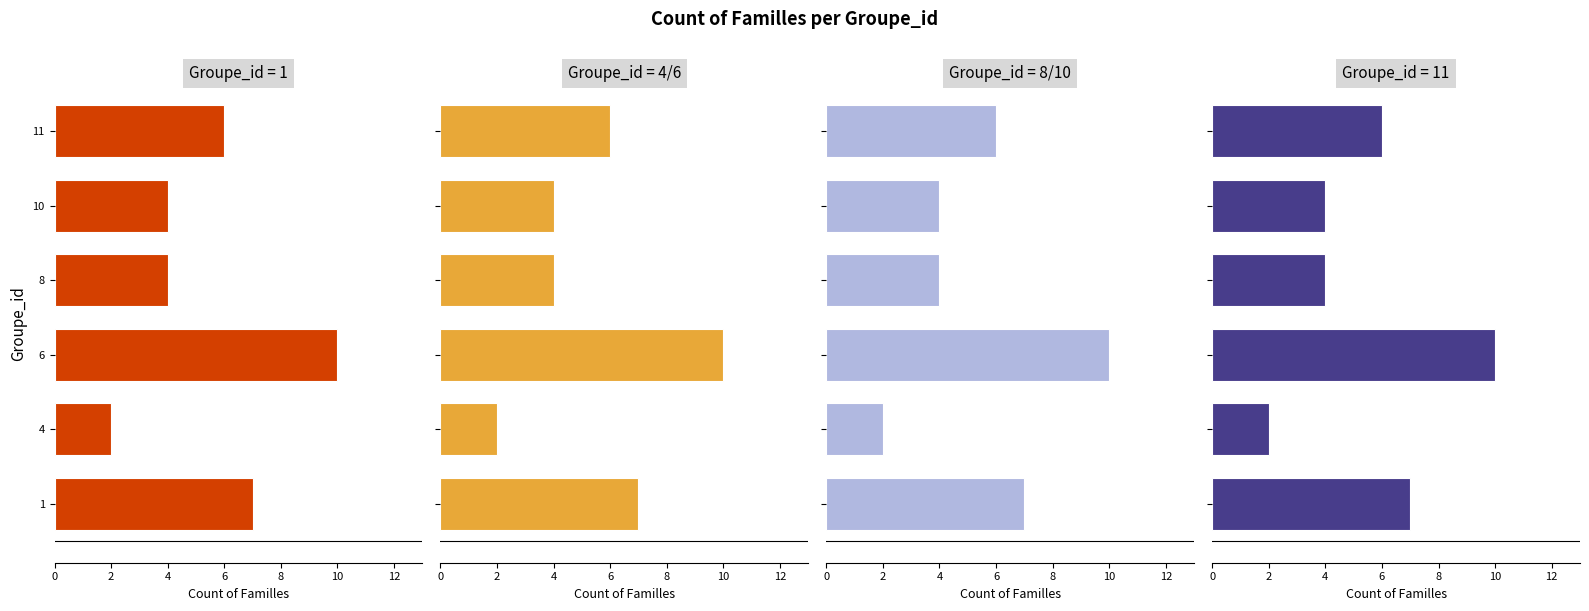

How many values are between 4 and 9?

4